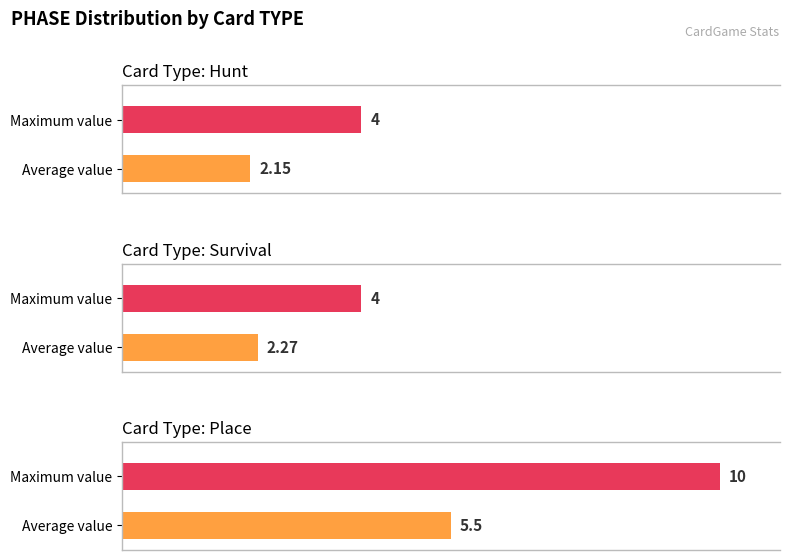

How many groups of bars are there?

3